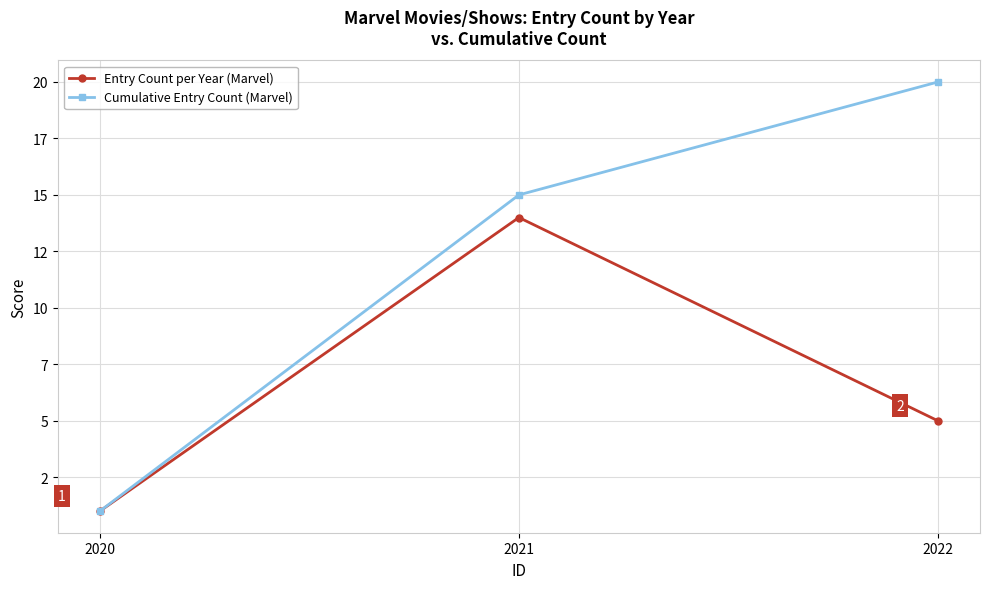

Reading left to right, list all the values displayed in this chart.

Entry Count per Year (Marvel): 2020=1	2021=14	2022=5
Cumulative Entry Count (Marvel): 2020=1	2021=15	2022=20